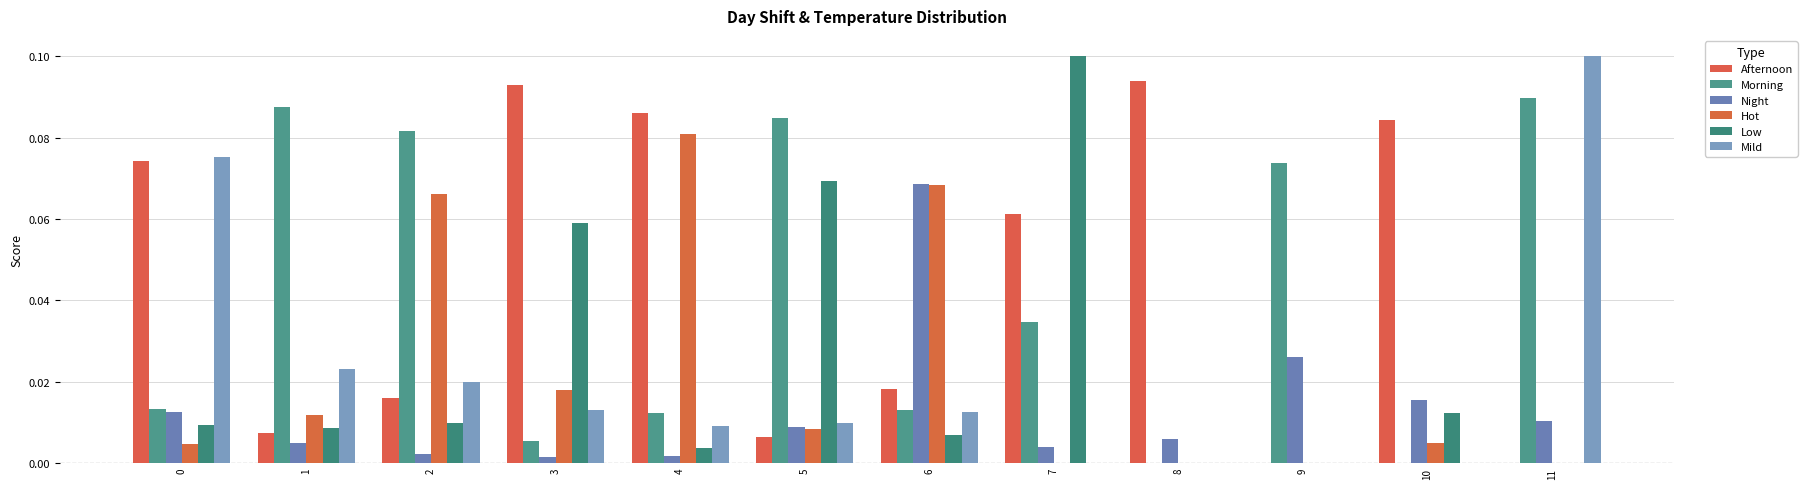

How many series are shown in this chart?

6